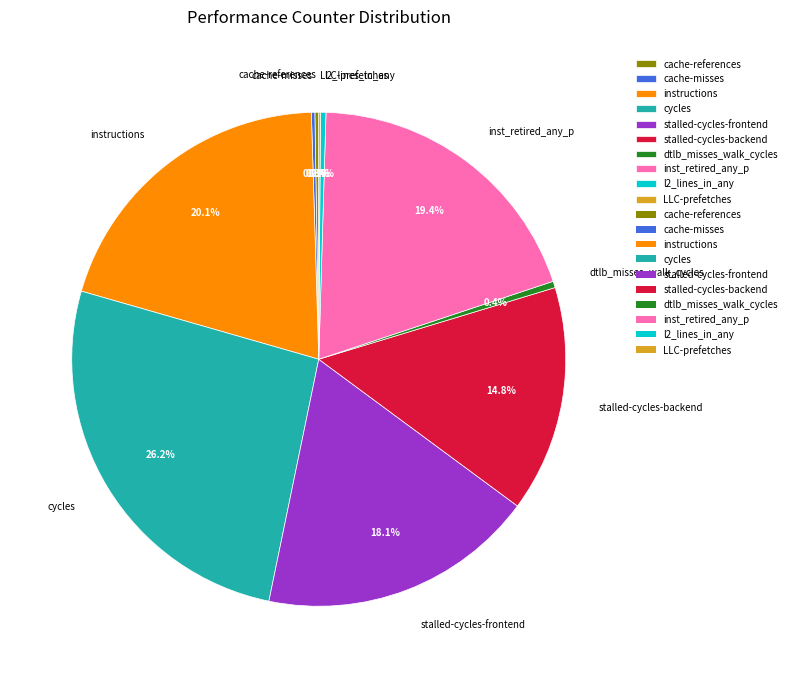

What is the ratio of the value at cycles to the value at stalled-cycles-frontend?

1.4